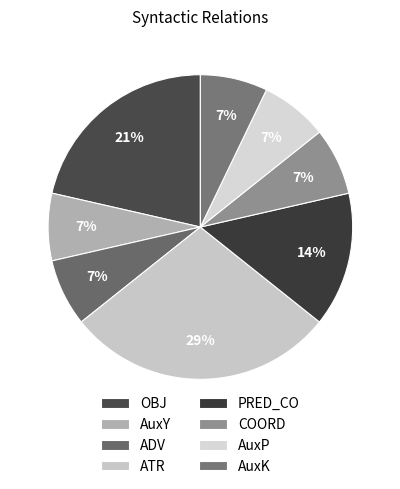

Do ADV and PRED_CO together represent more than half of the pie?

No